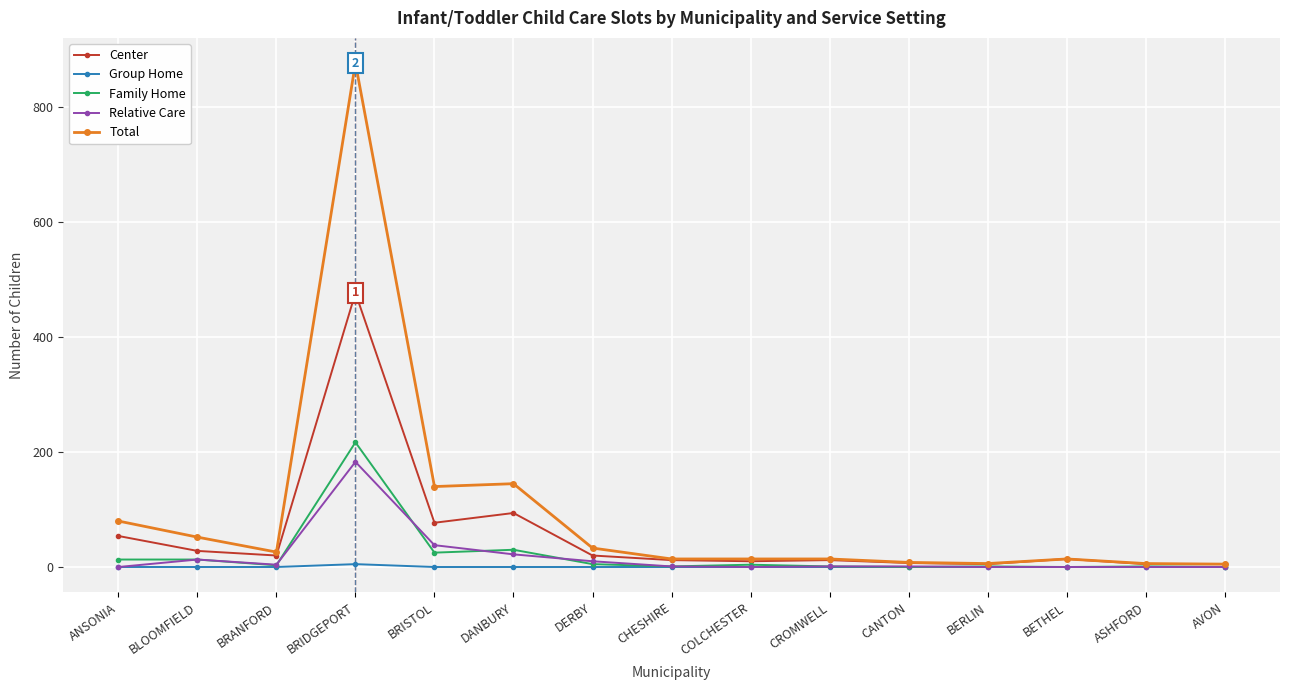

The Relative Care series shows 38 at BRISTOL. True or false?

True